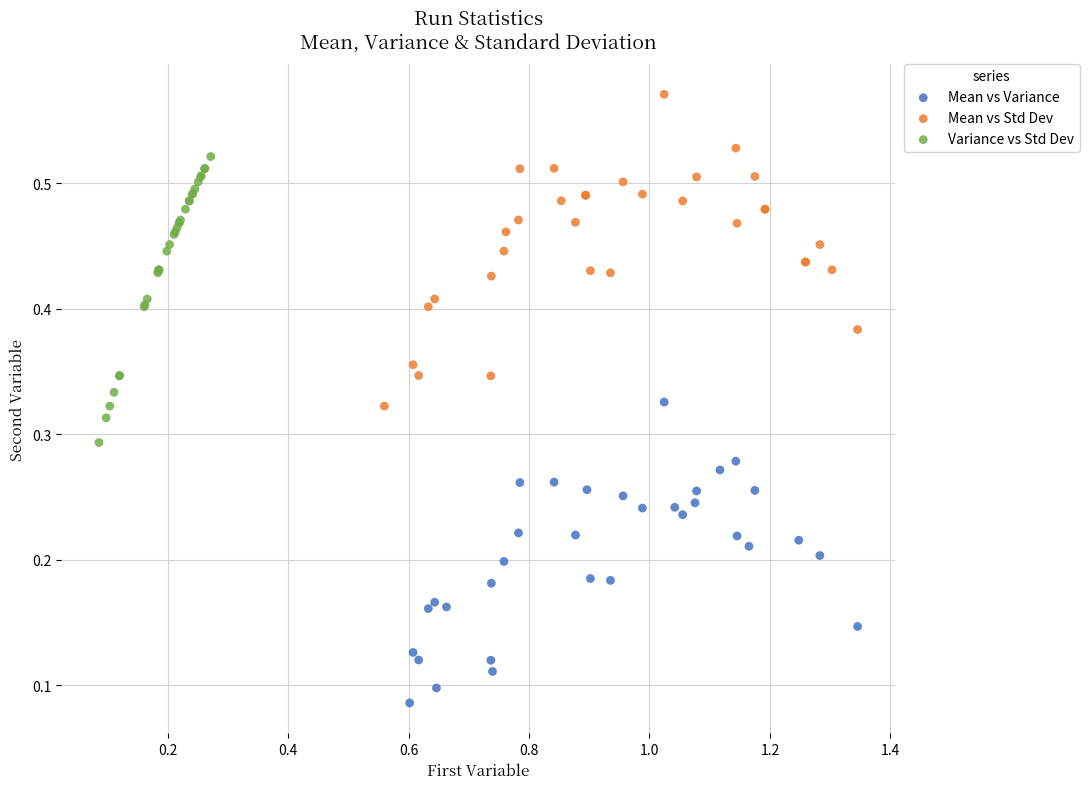

Which series contains the highest Y value?

Mean vs Std Dev